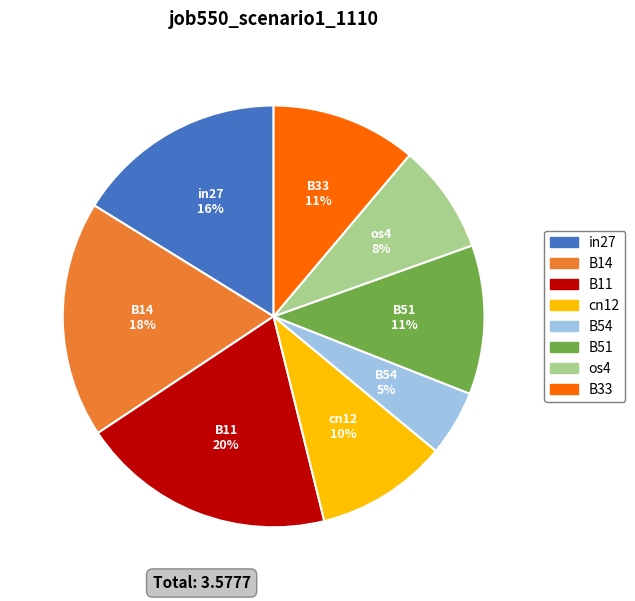

How many slices are in this pie chart?

8